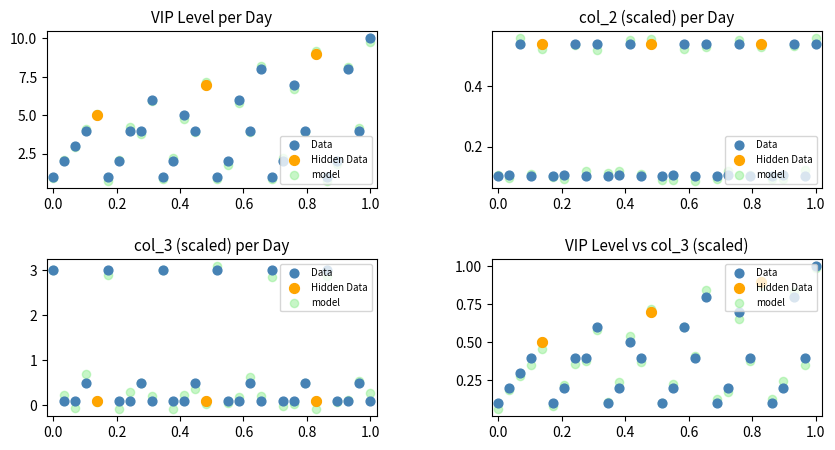

At which category is the sum across all series the highest?

30